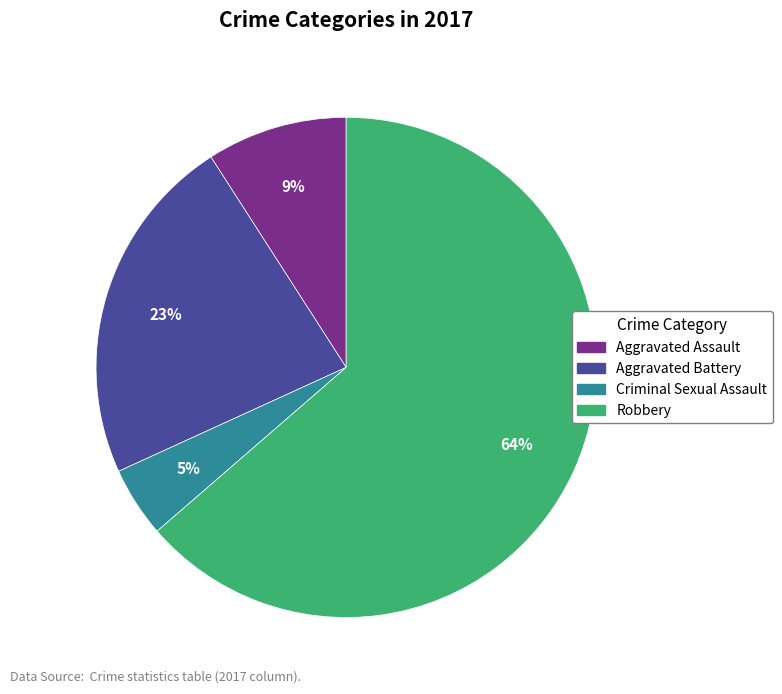

Between Aggravated Assault and Aggravated Battery, which is larger?

Aggravated Battery